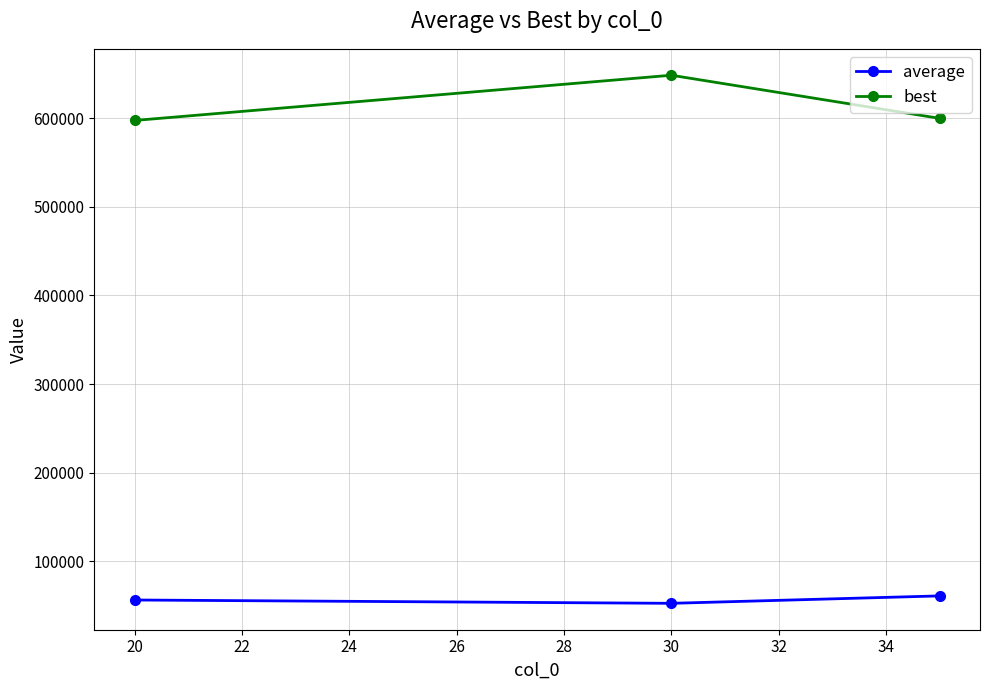

Does the chart have visible grid lines?

Yes